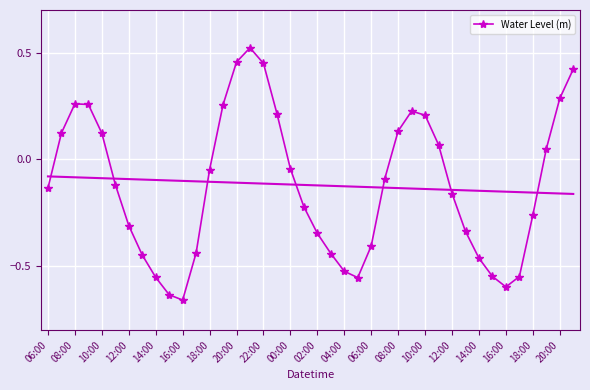

How many values are above zero?

16